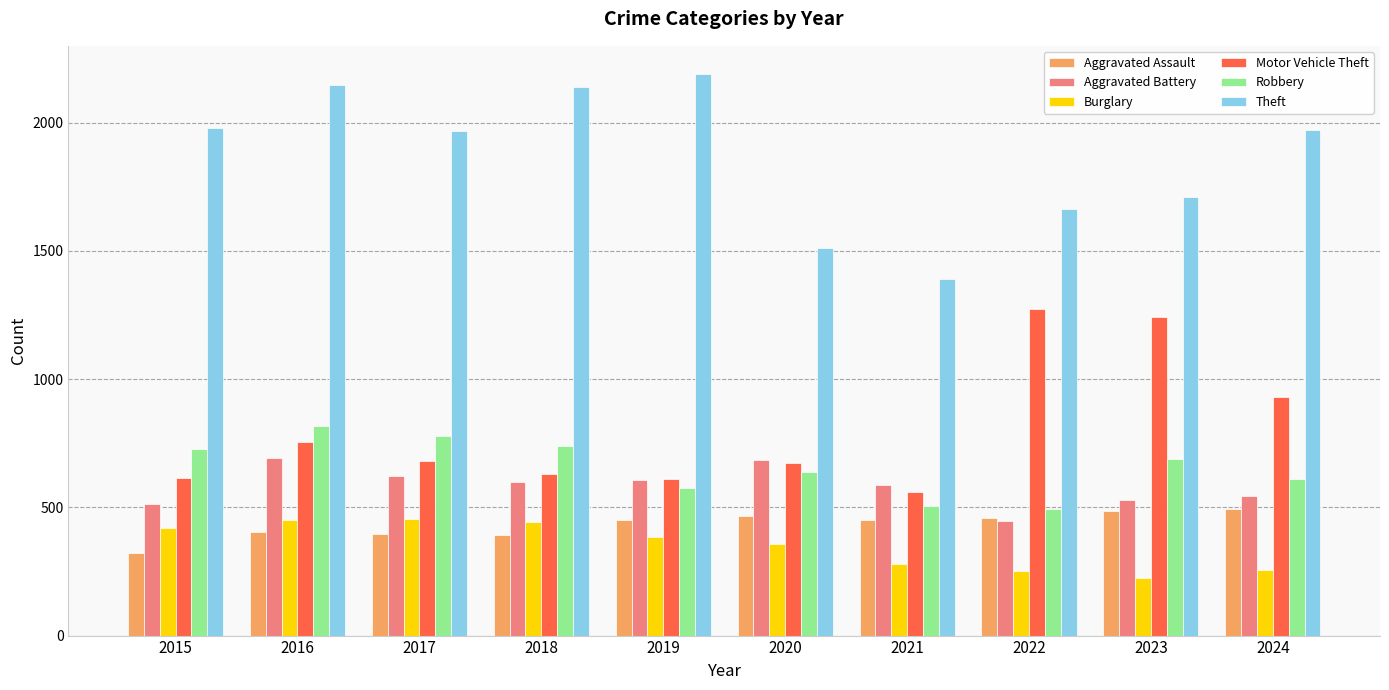

What is the difference between the highest and lowest values at 2015?

1658